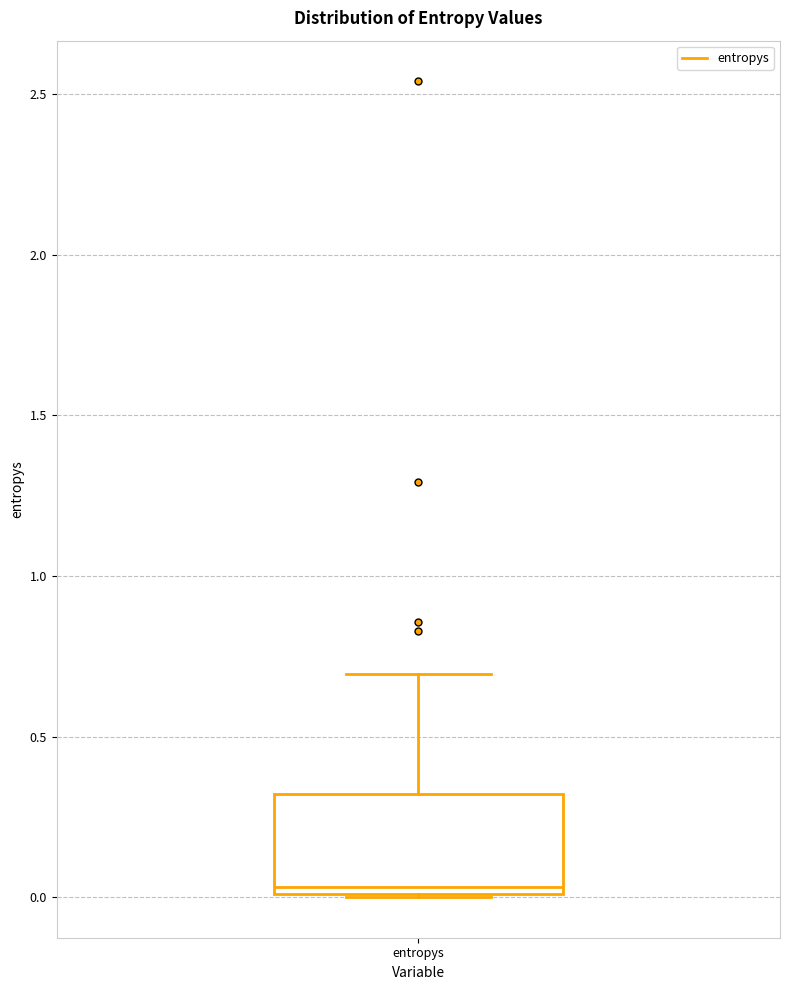

Read this box plot against the y-axis: the position of the median line, the range covered by the box, and the ends of both whiskers. The values are not printed on the chart, so give them approximately, as read against the axis.

median 0.05, box 0.00 to 0.30, whiskers 0.00 to 0.70